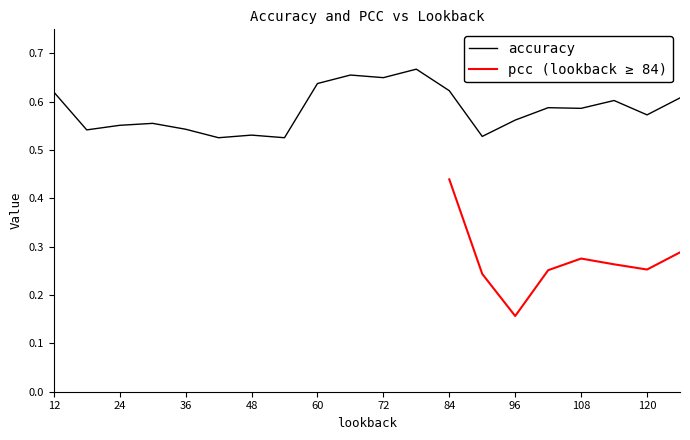

What is the maximum value shown in the chart?

0.7